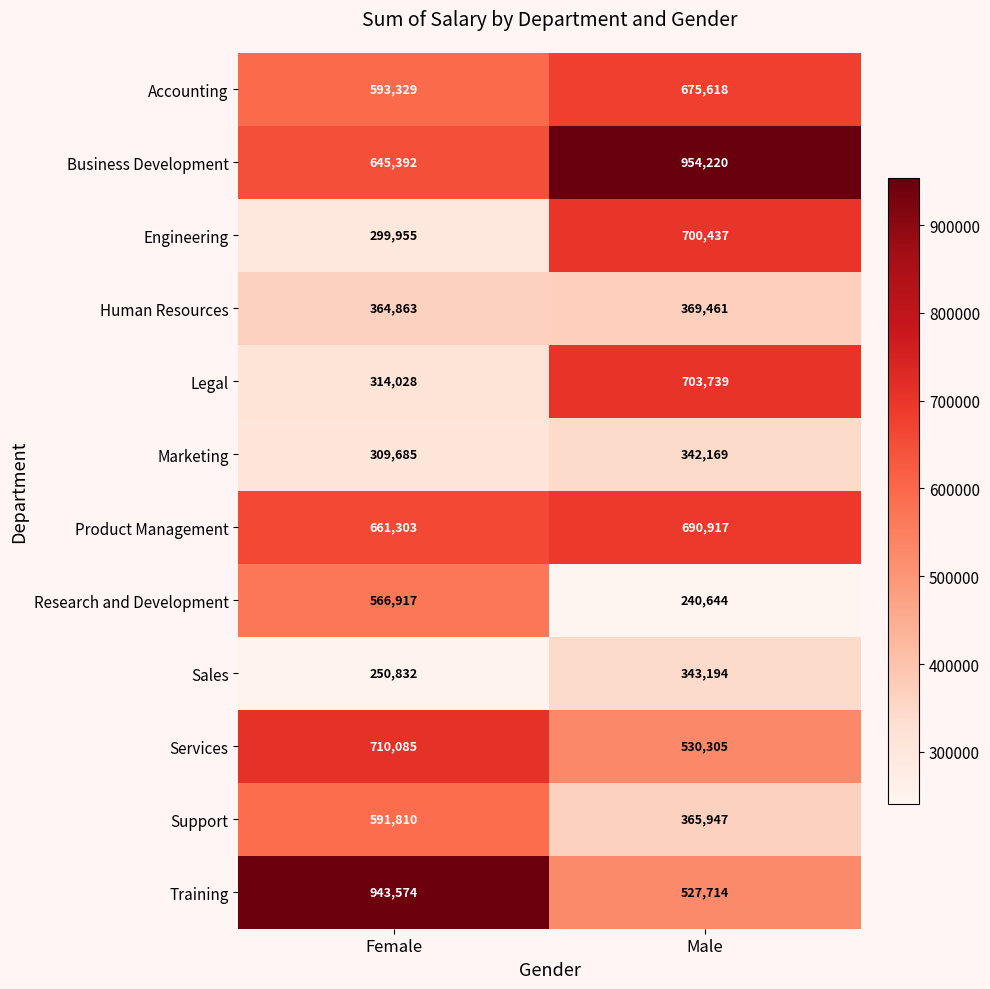

The Sales series shows 174077 at Male. True or false?

False